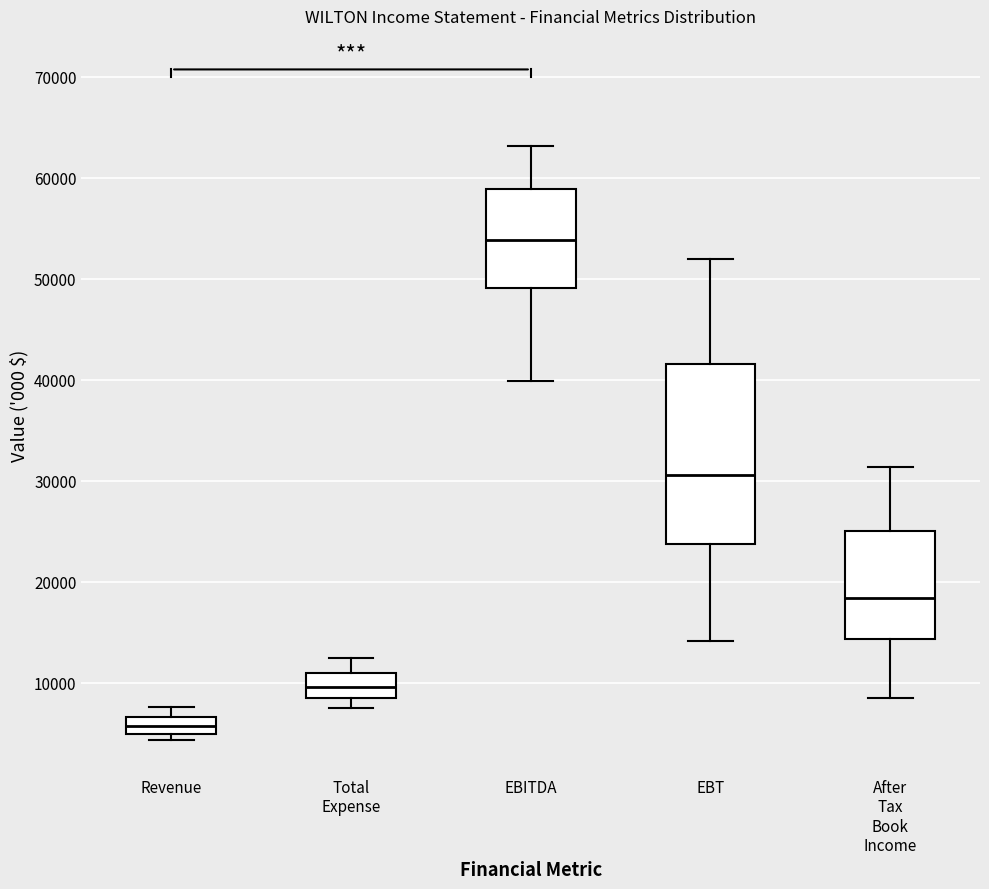

Where is the lower edge of the box for Revenue on the y-axis? The values are not printed on the chart, so give them approximately, as read against the axis.

5000